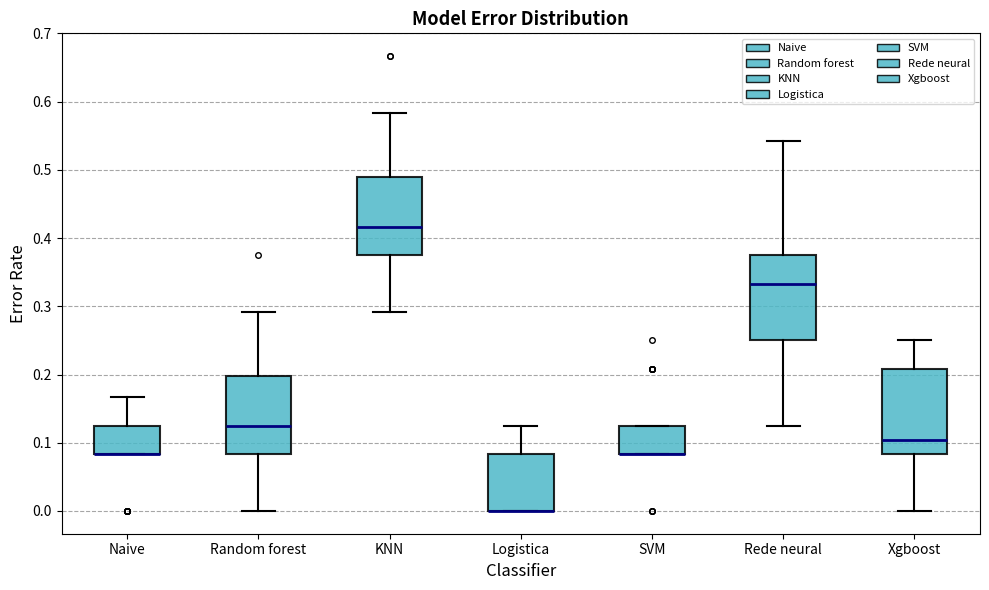

Reading left to right, transcribe this box plot: for each box, give where its median line is, the range the box spans, and where its two whiskers end, as read against the y-axis. The values are not printed on the chart, so give them approximately, as read against the axis.

Naive: median 0.08 (drawn on the box's lower edge), box 0.08 to 0.13, whiskers 0.08 to 0.17
Random forest: median 0.13, box 0.08 to 0.20, whiskers 0.00 to 0.29
KNN: median 0.42, box 0.38 to 0.49, whiskers 0.29 to 0.58
Logistica: median 0.00 (drawn on the box's lower edge), box 0.00 to 0.08, whiskers 0.00 to 0.13
SVM: median 0.08 (drawn on the box's lower edge), box 0.08 to 0.13, whiskers 0.08 to 0.13
Rede neural: median 0.33, box 0.25 to 0.38, whiskers 0.13 to 0.54
Xgboost: median 0.10, box 0.08 to 0.21, whiskers 0.00 to 0.25